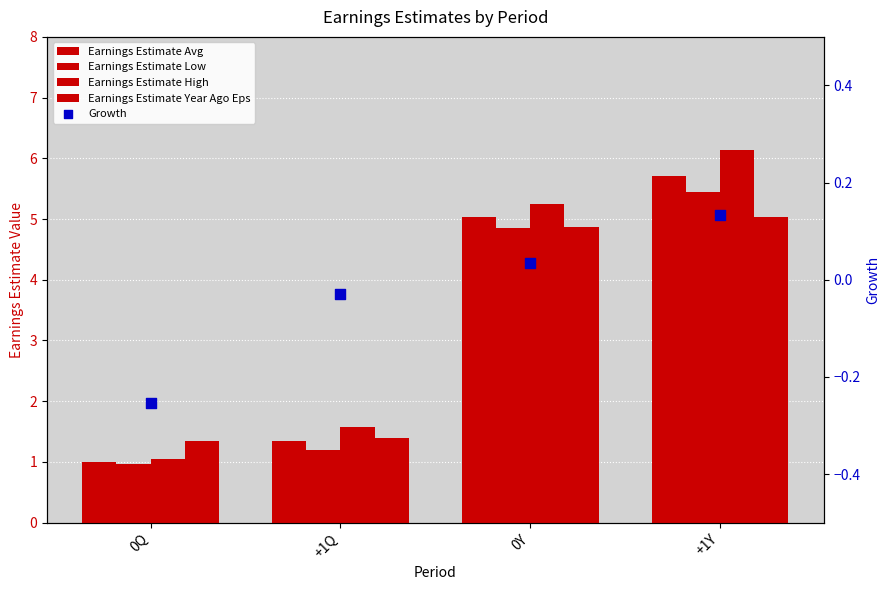

What are all the series names shown in the legend?

Earnings Estimate Avg, Earnings Estimate Low, Earnings Estimate High, Earnings Estimate Year Ago Eps, Growth